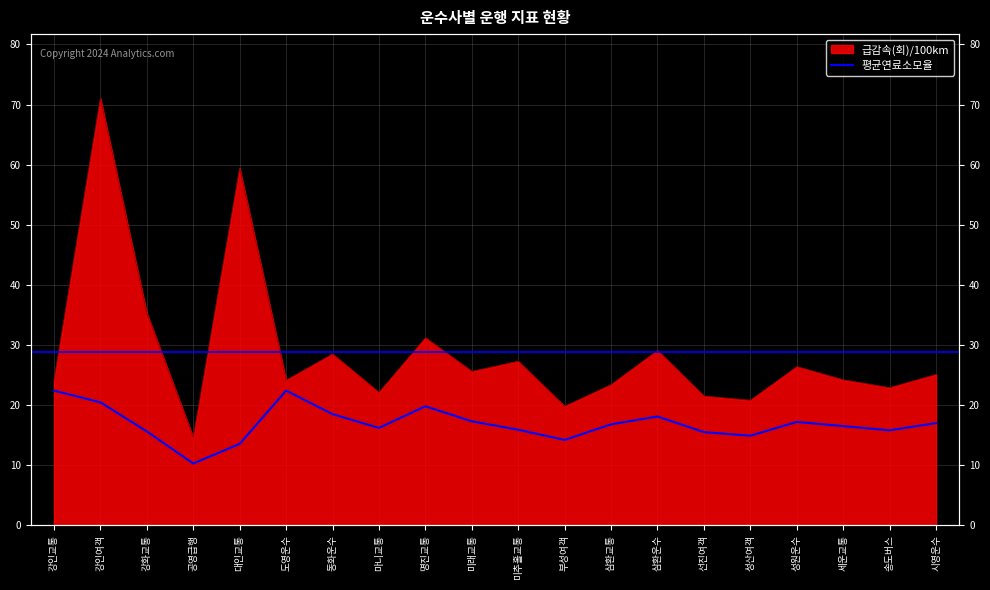

Does the chart have visible grid lines?

Yes